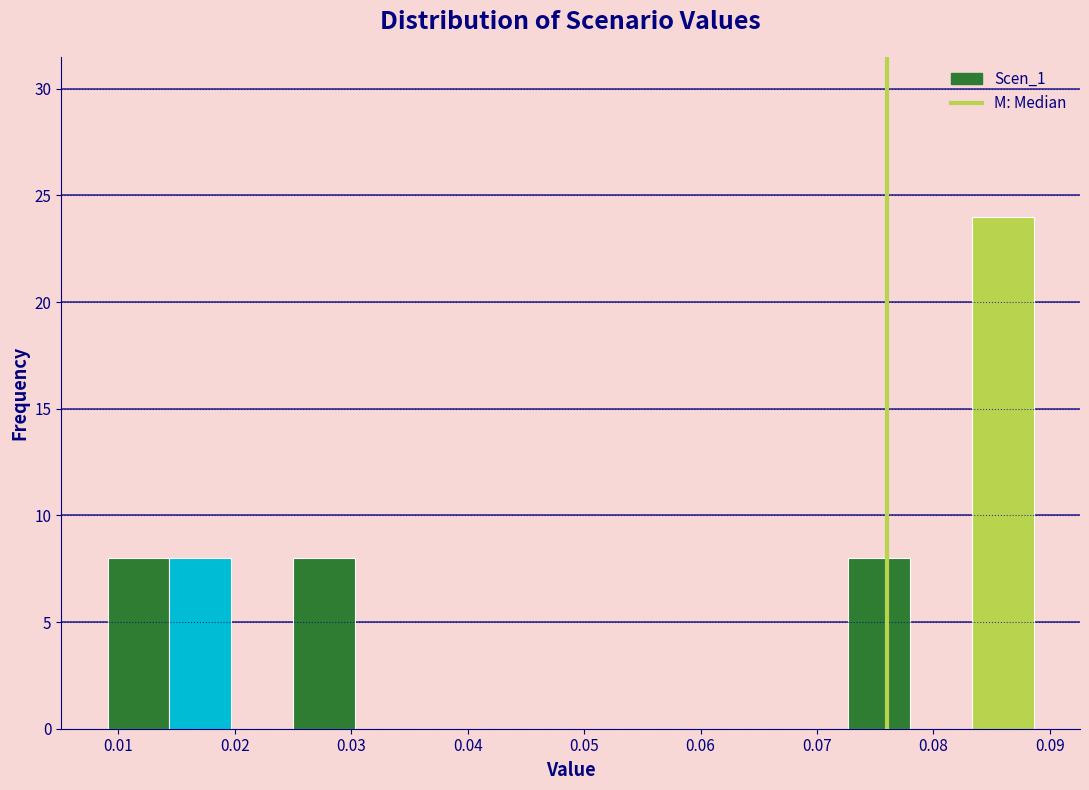

Reading left to right, transcribe this chart: for each bar, give the range it covers on the x-axis and its height. Neither the bar edges nor the heights are printed on the chart, so give them approximately, as read against the axes.

0.009 to 0.014: 8
0.014 to 0.020: 8
0.020 to 0.025: 0
0.025 to 0.030: 8
0.030 to 0.036: 0
0.036 to 0.041: 0
0.041 to 0.046: 0
0.046 to 0.051: 0
0.051 to 0.057: 0
0.057 to 0.062: 0
0.062 to 0.067: 0
0.067 to 0.073: 0
0.073 to 0.078: 8
0.078 to 0.083: 0
0.083 to 0.089: 24